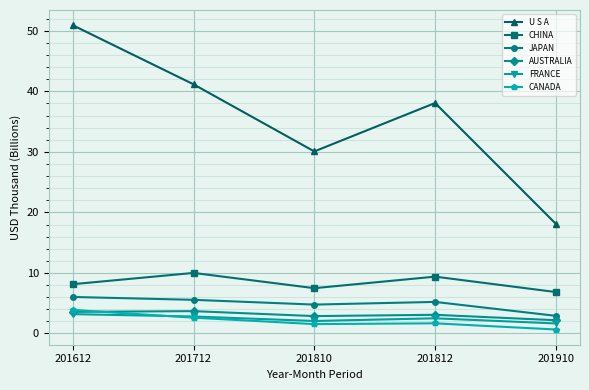

At which category is the sum across all series the highest?

201612